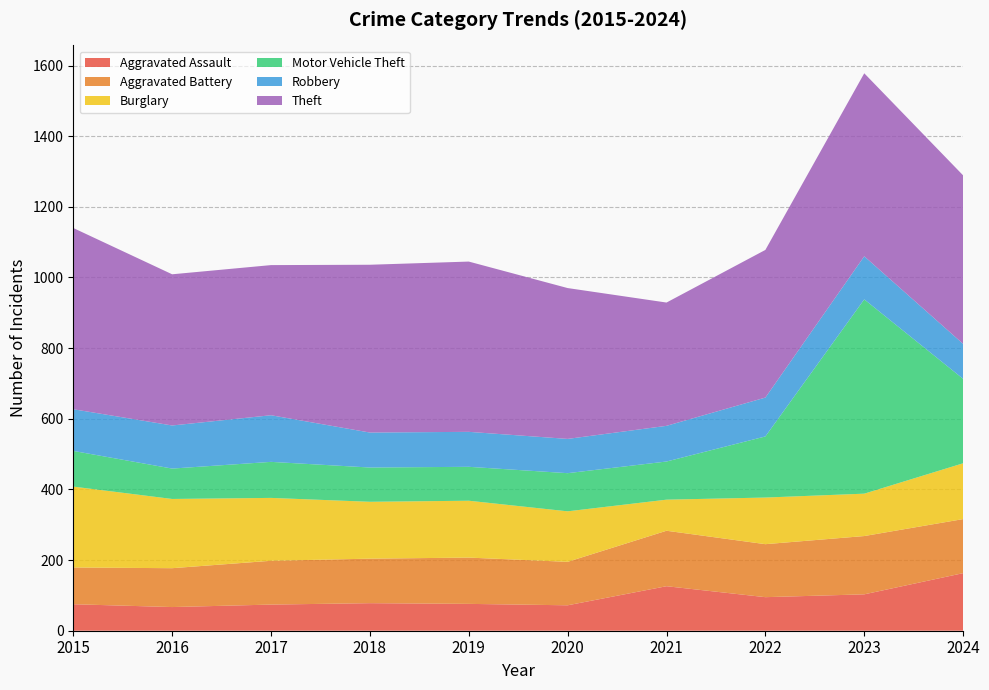

Reading left to right, what are all the values shown in this chart?

Aggravated Assault: 75	67	74	78	76	72	126	95	103	163
Aggravated Battery: 104	110	124	126	131	123	157	150	165	153
Burglary: 229	196	178	161	161	143	88	132	120	158
Motor Vehicle Theft: 101	86	102	97	96	108	108	173	550	239
Robbery: 118	122	132	99	99	97	101	110	122	99
Theft: 513	428	425	475	482	427	349	418	518	477